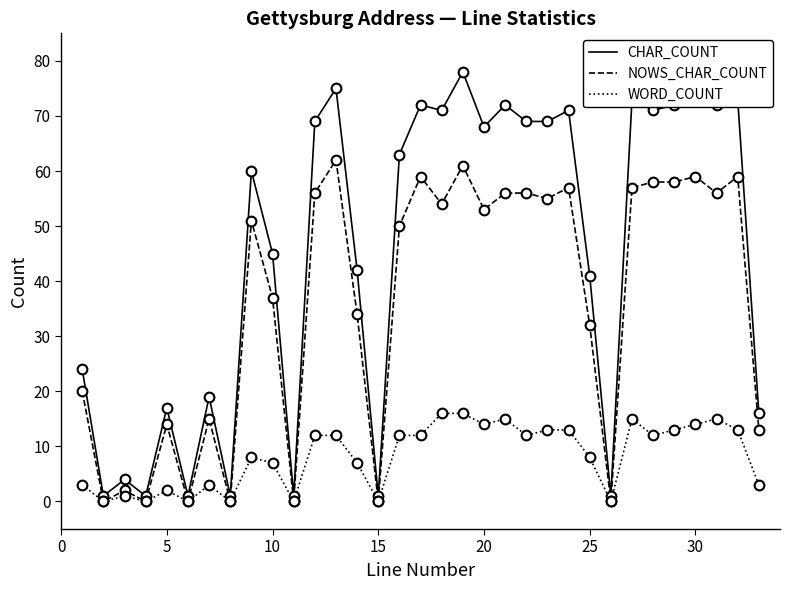

True or false: CHAR_COUNT and NOWS_CHAR_COUNT intersect in this chart.

False